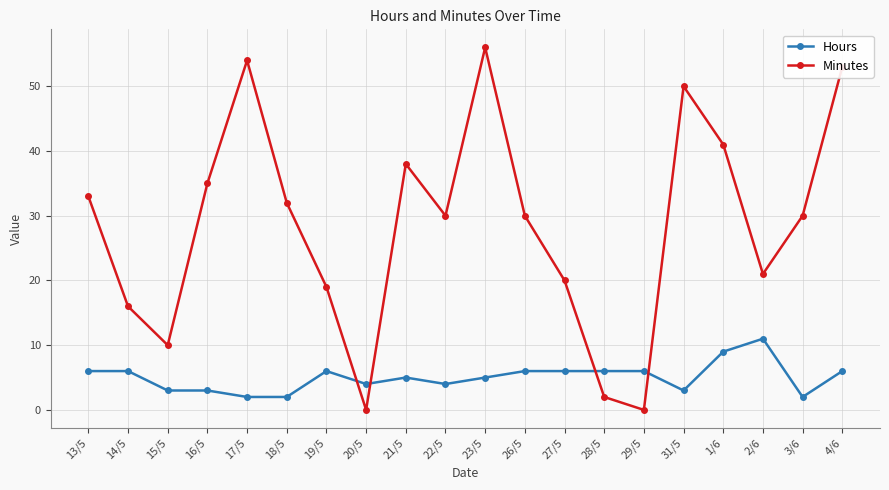

What is the difference between the highest and lowest values at 27/5?

14